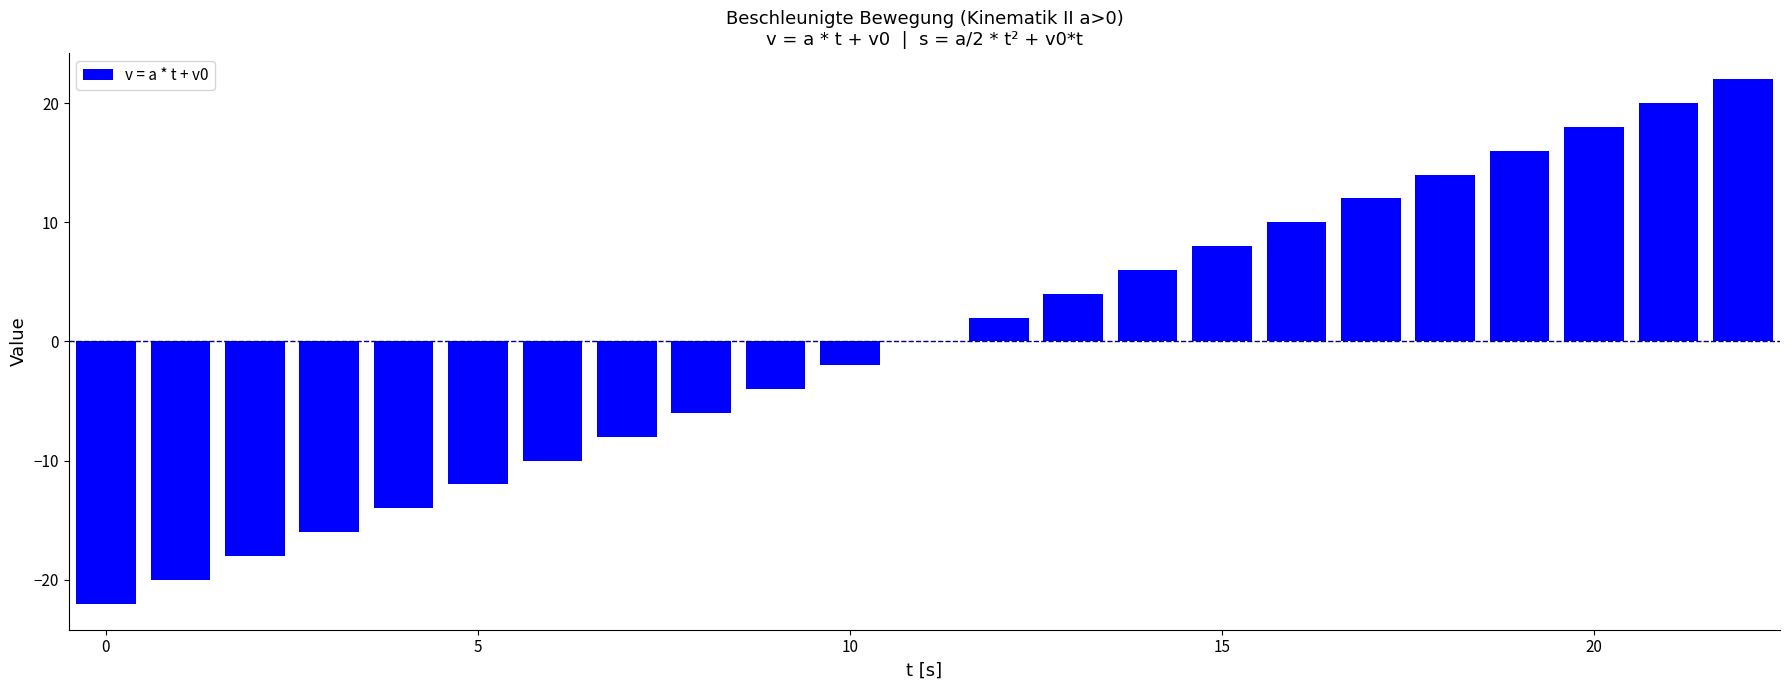

Are the bars horizontal?

No